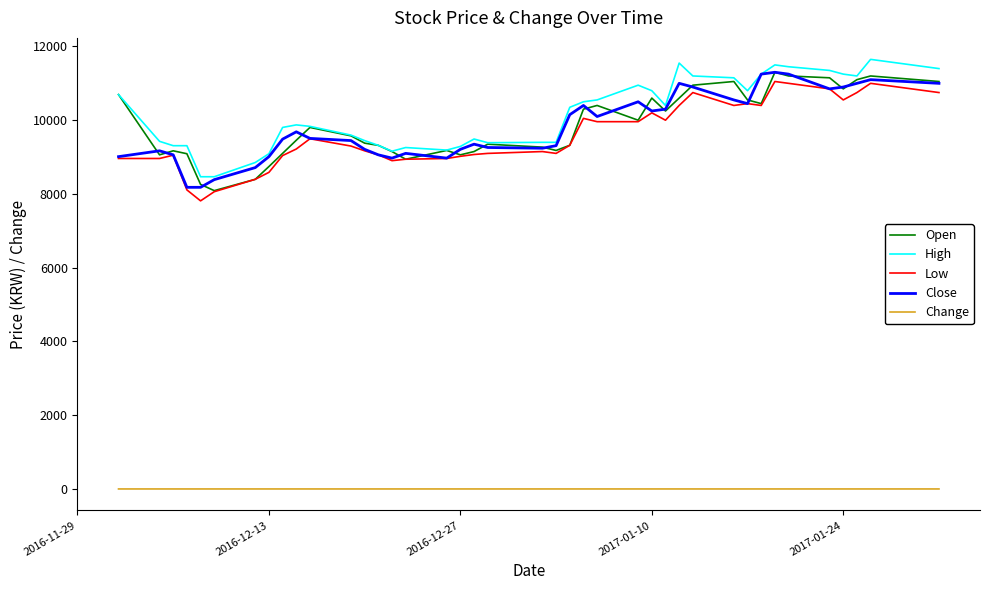

True or false: Low and Change intersect in this chart.

False